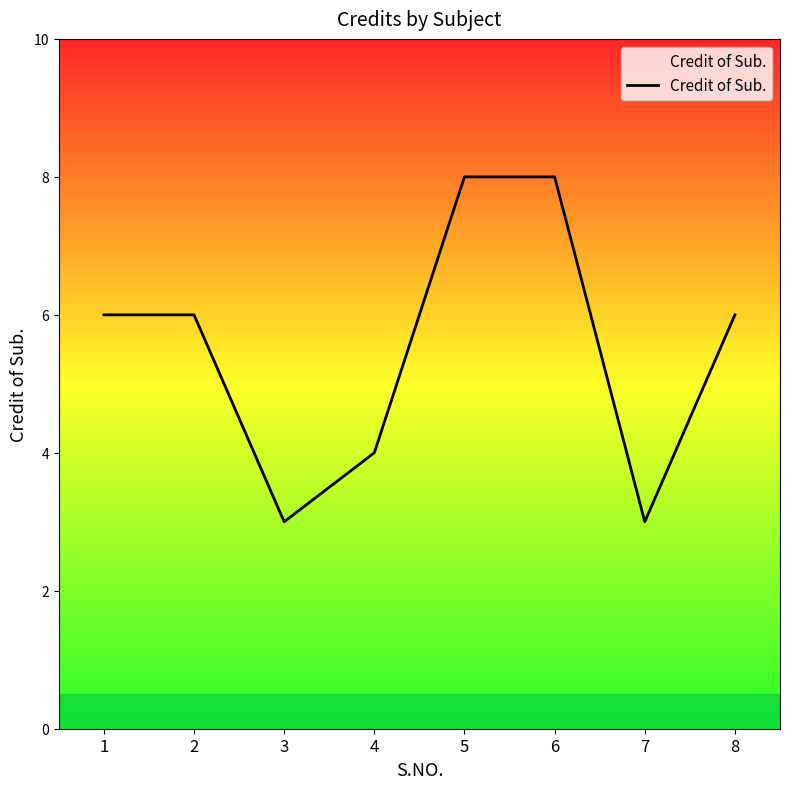

The chart shows a value of 2 at 8. True or false?

False